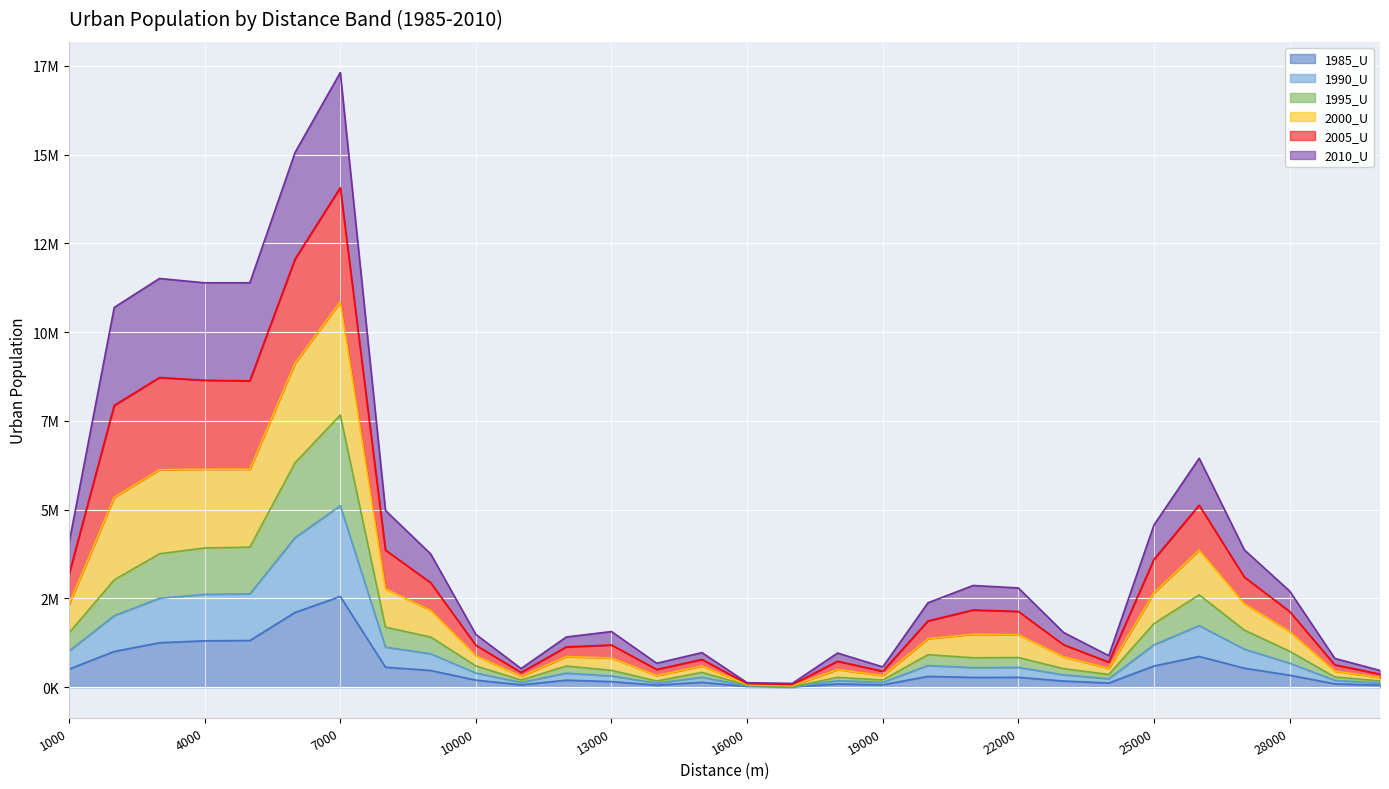

What is the value of the 1985_U point at the 12th from the left?

198873